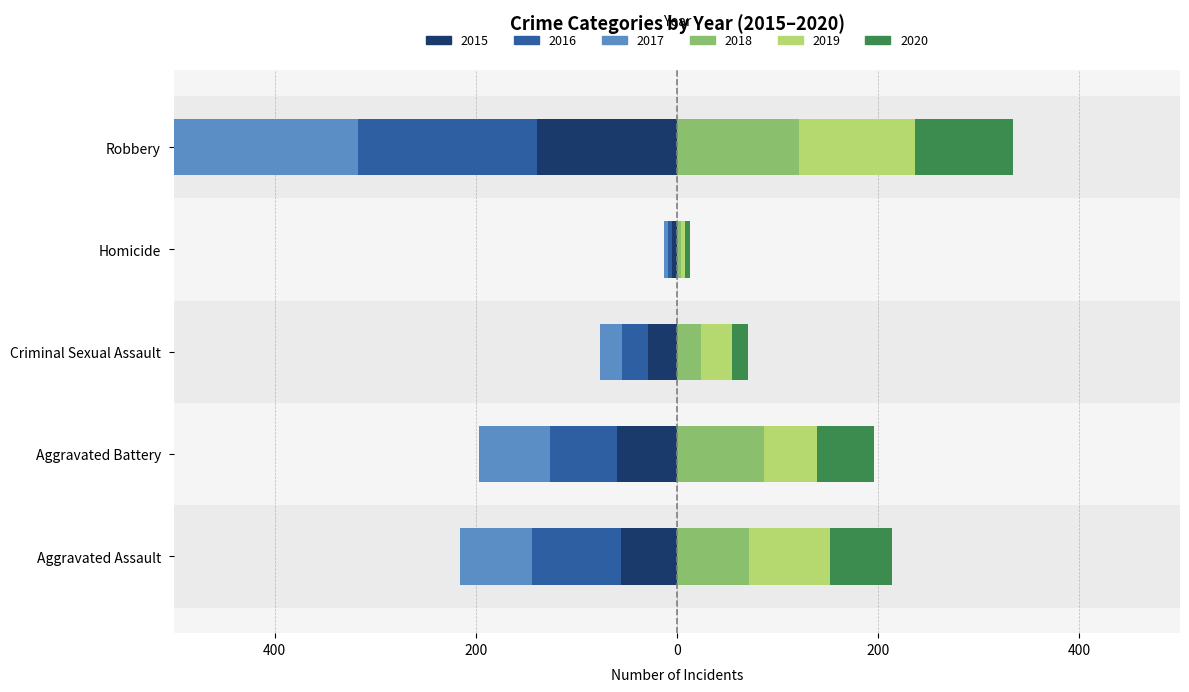

What is the sum of all 2019 values?

284